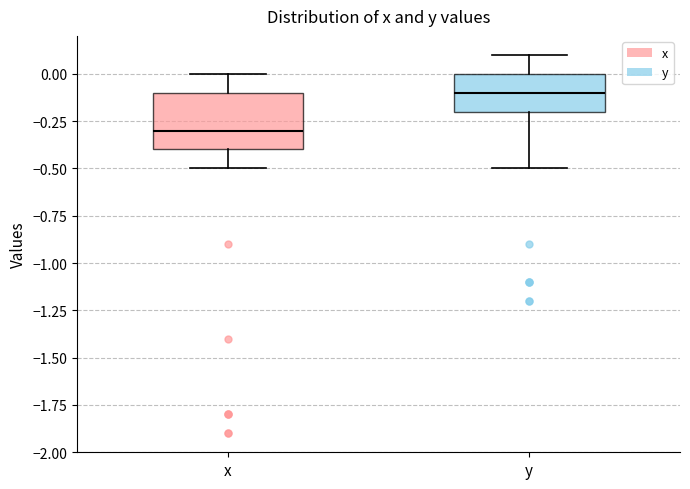

Comparing the boxes themselves (not the whiskers), which one is the tallest?

x